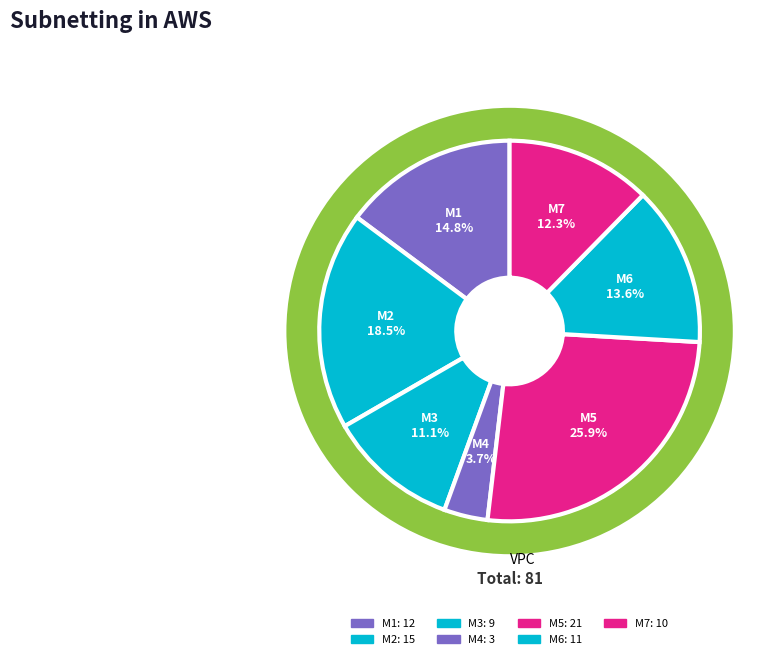

What is the largest slice in the pie chart?

M5